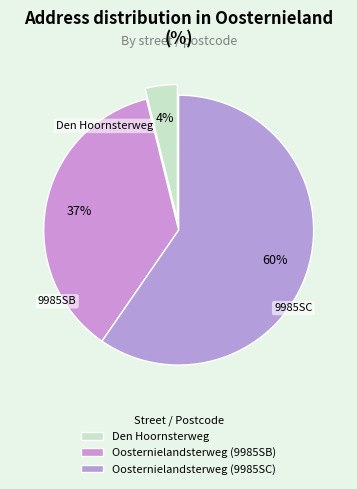

Rank the categories by value from lowest to highest.

Den Hoornsterweg, Oosternielandsterweg (9985SB), Oosternielandsterweg (9985SC)